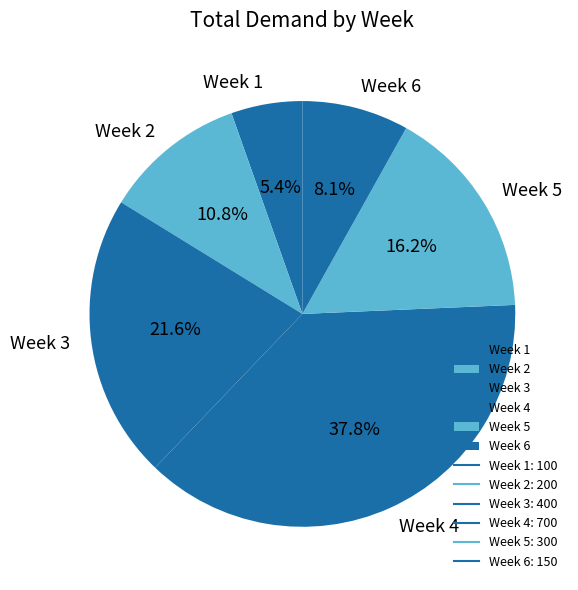

Count the number of slices in the pie.

6